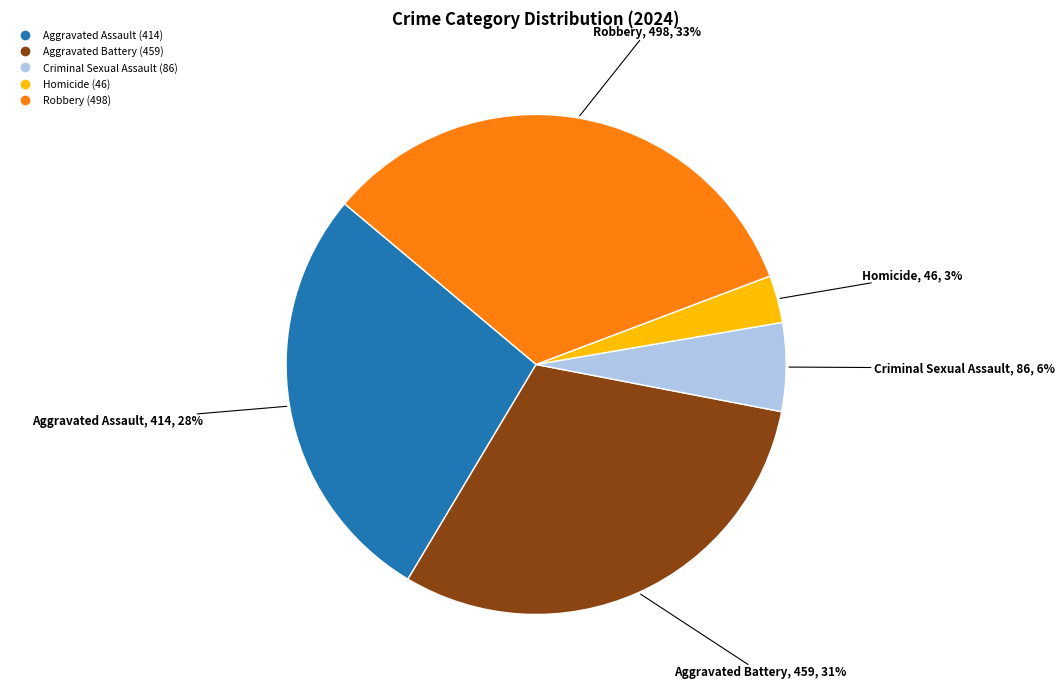

To the nearest percent, what portion does Criminal Sexual Assault represent?

6%